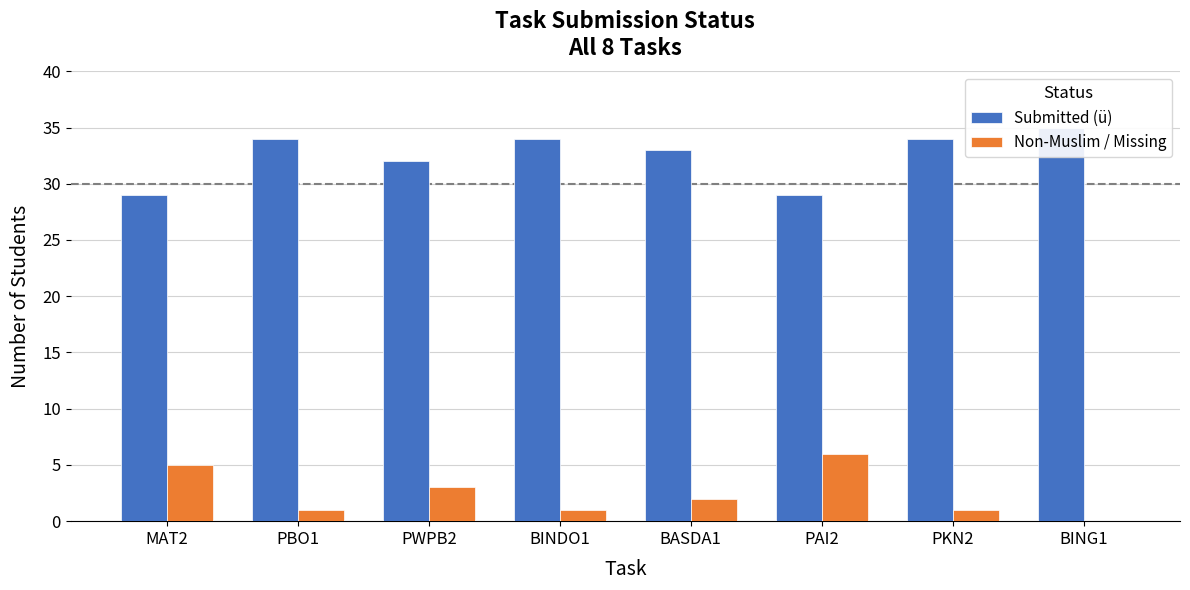

How many Non-Muslim / Missing values are between 1 and 5?

6